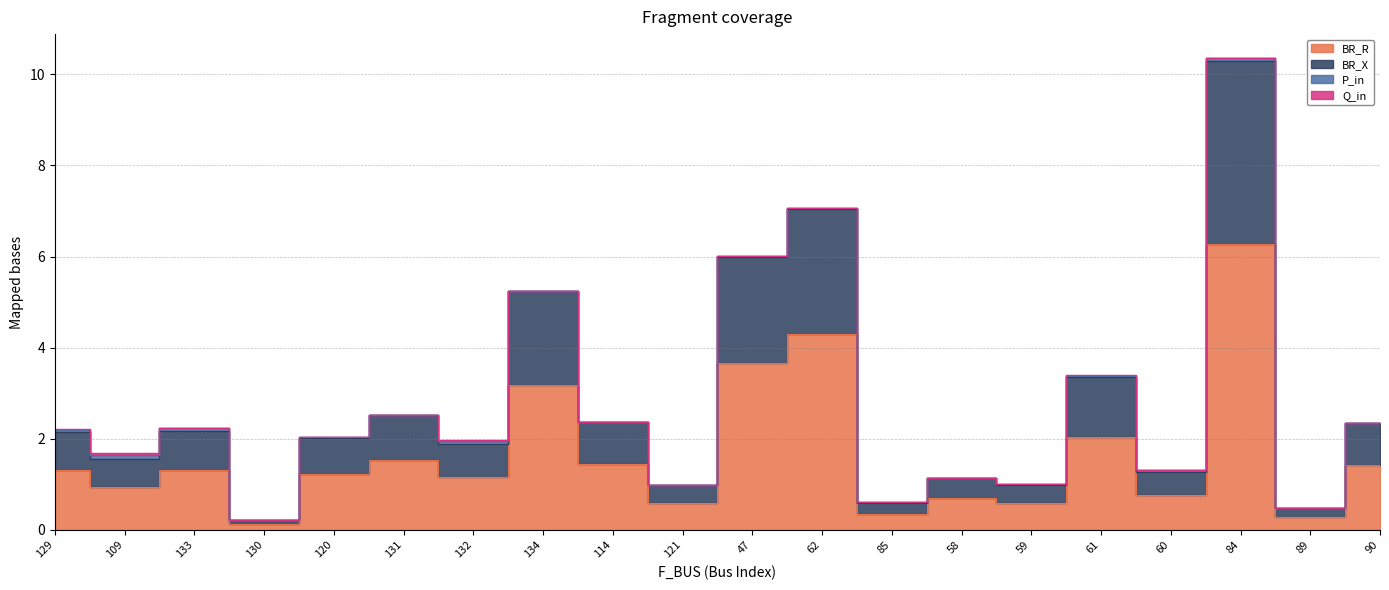

In BR_R, how many points are higher than both neighbors (excluding endpoints)?

7